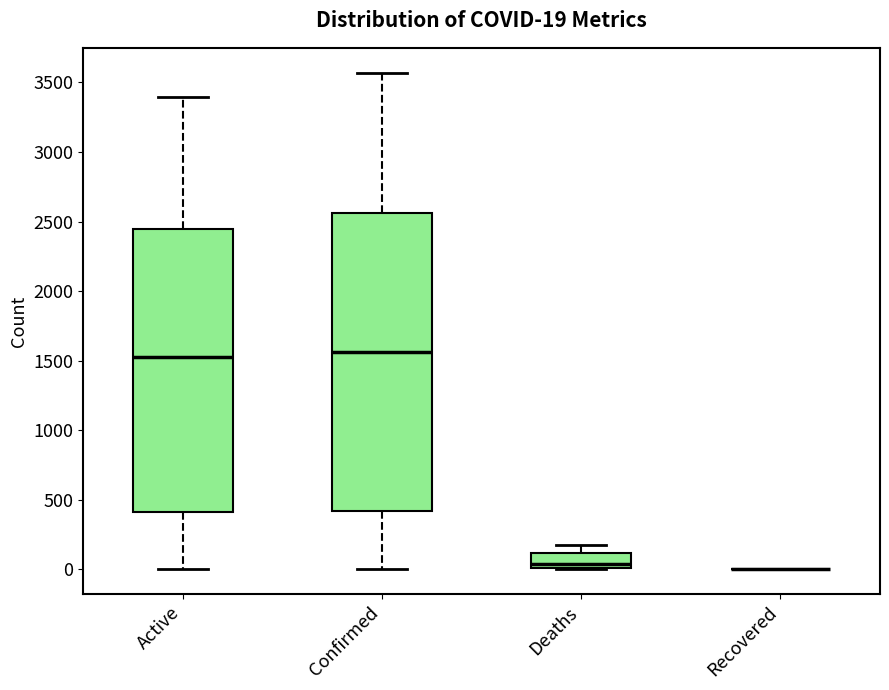

Which box is the tallest, from its lower edge to its upper edge?

Confirmed